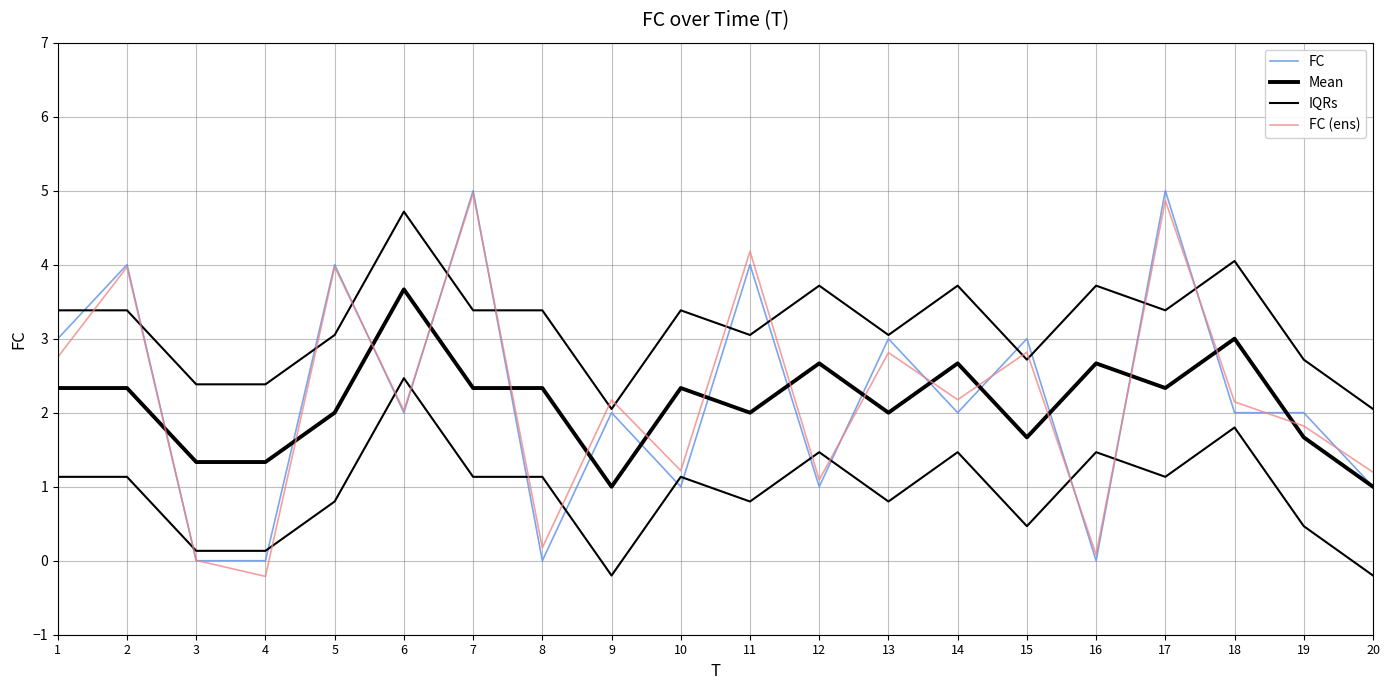

Where does the Mean series first go above 2?

1